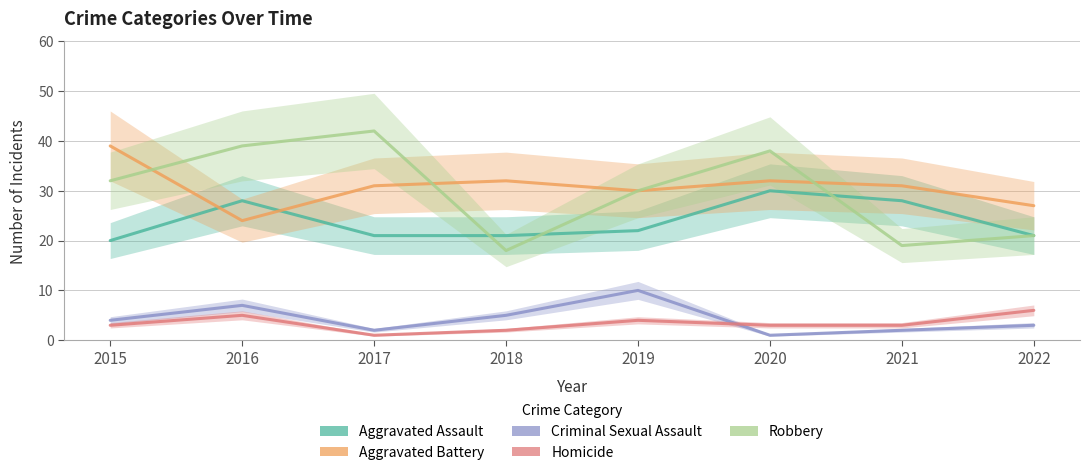

True or false: Homicide and Aggravated Battery cross at least once.

False